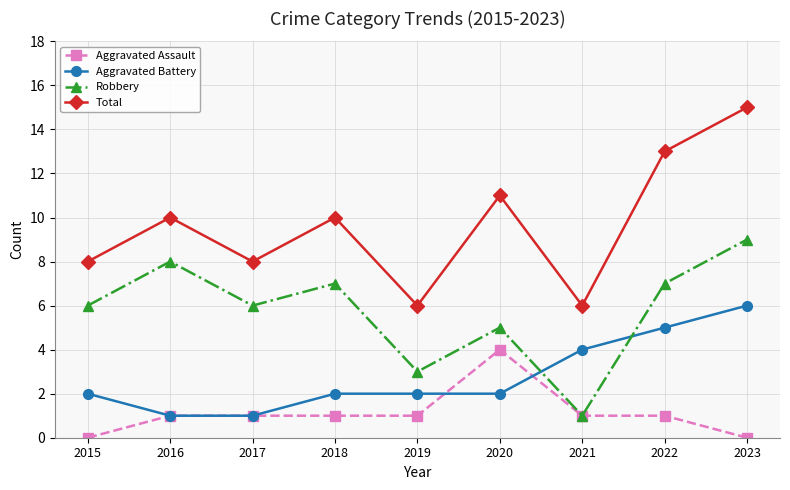

What is the value of the Aggravated Assault point at the 4th from the left?

1